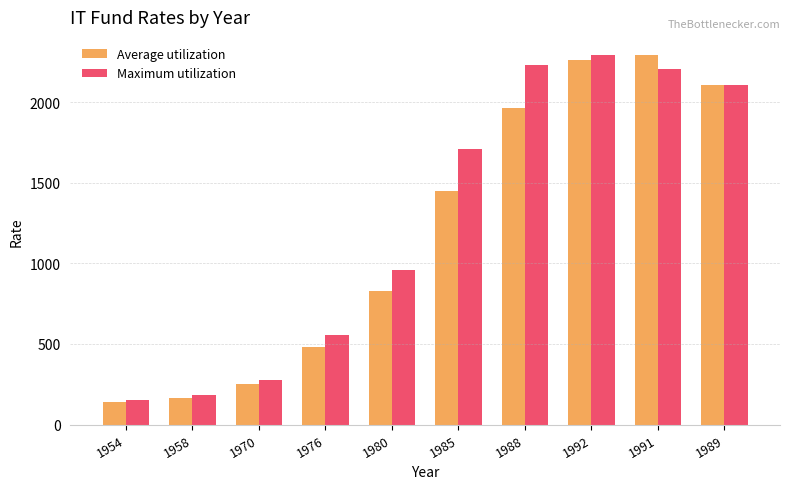

Is it true that Average utilization equals 3406.1 at 1989?

False